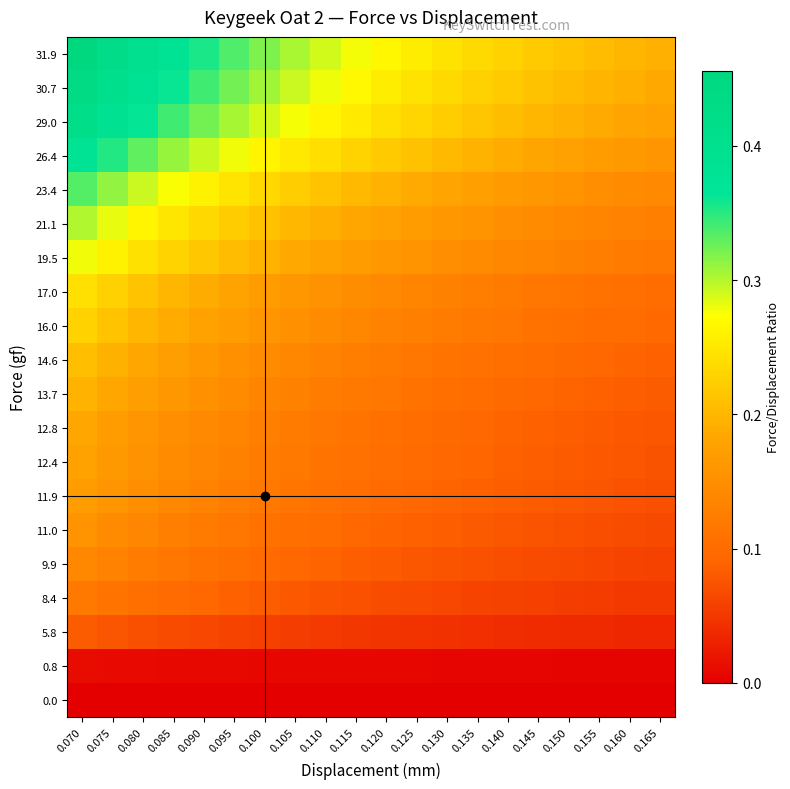

Count the number of categories in the chart.

20